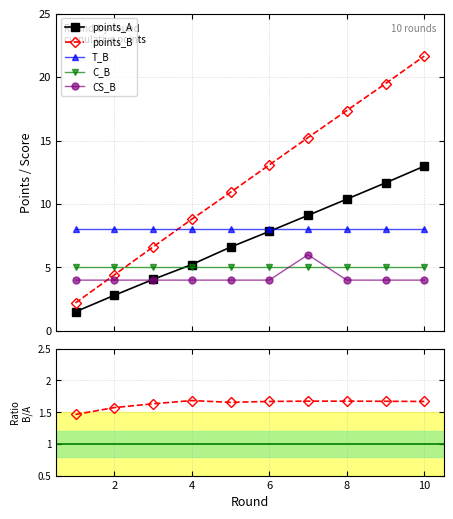

What is the value of the CS_B point at the 4th from the left?

4.0